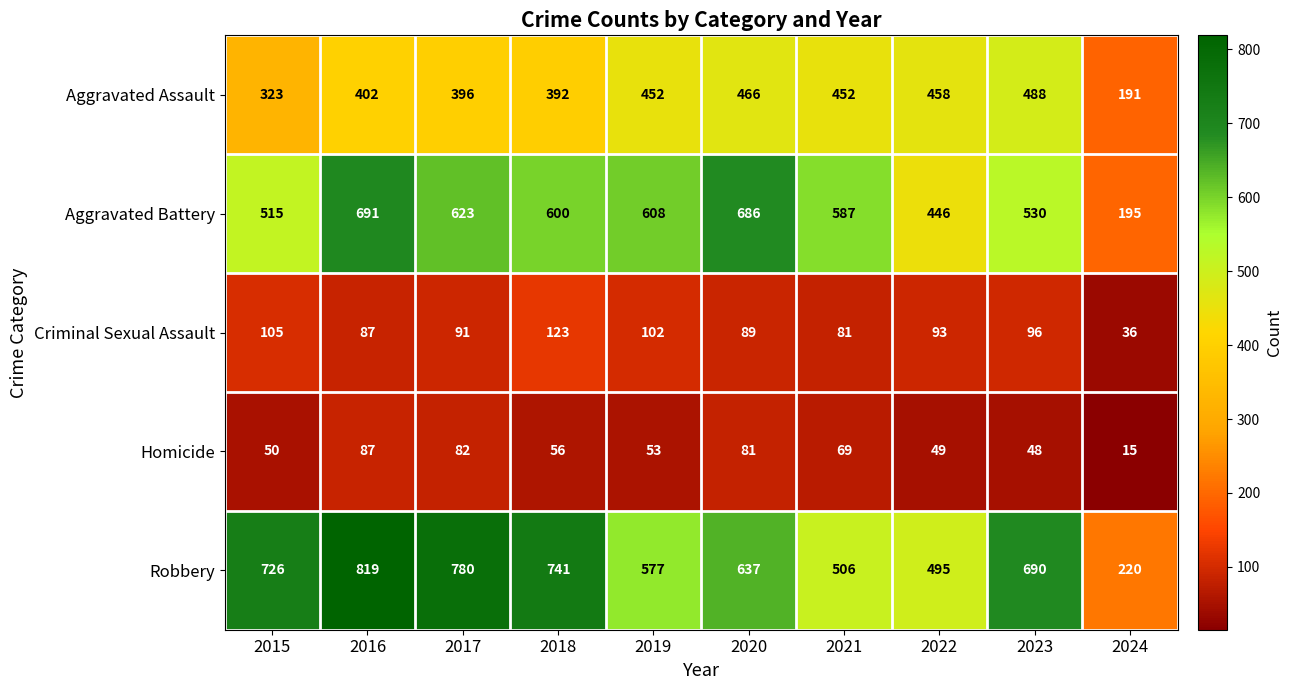

Which series has the largest total across all categories?

Robbery